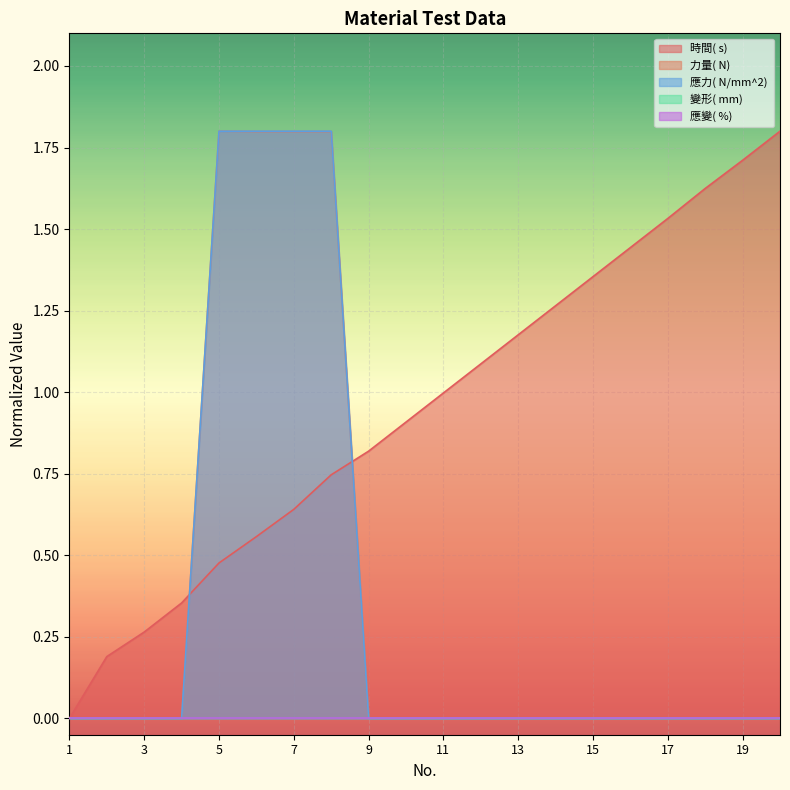

At how many categories does at least one series exceed 1?

13